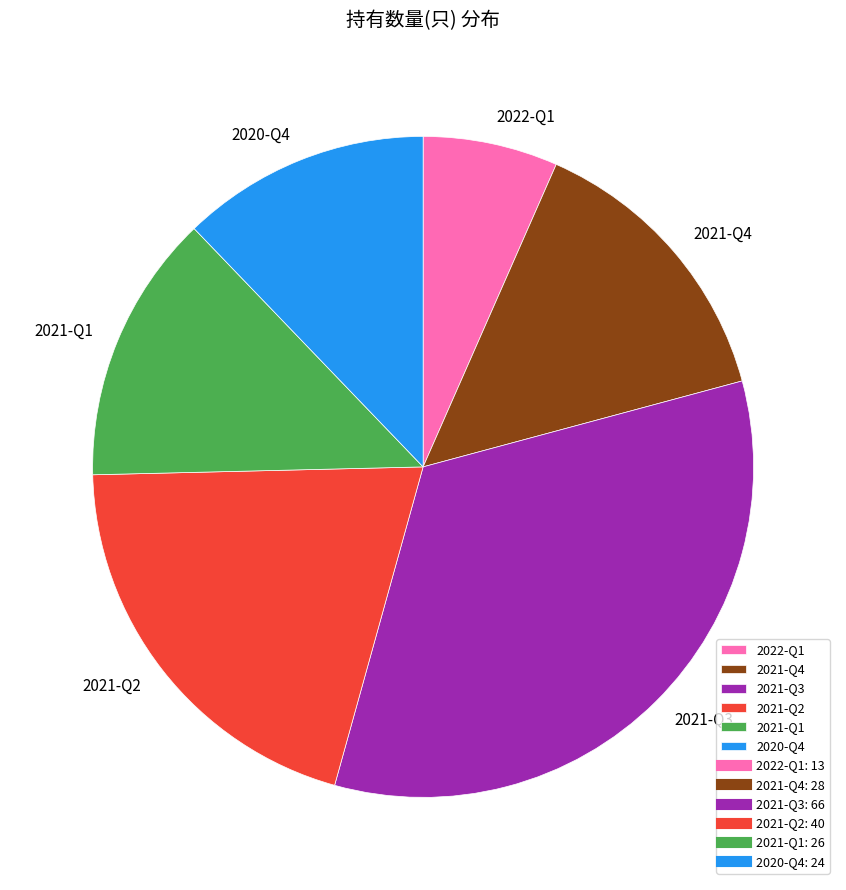

Is the sum of 2021-Q4 and 2022-Q1 greater than half?

No